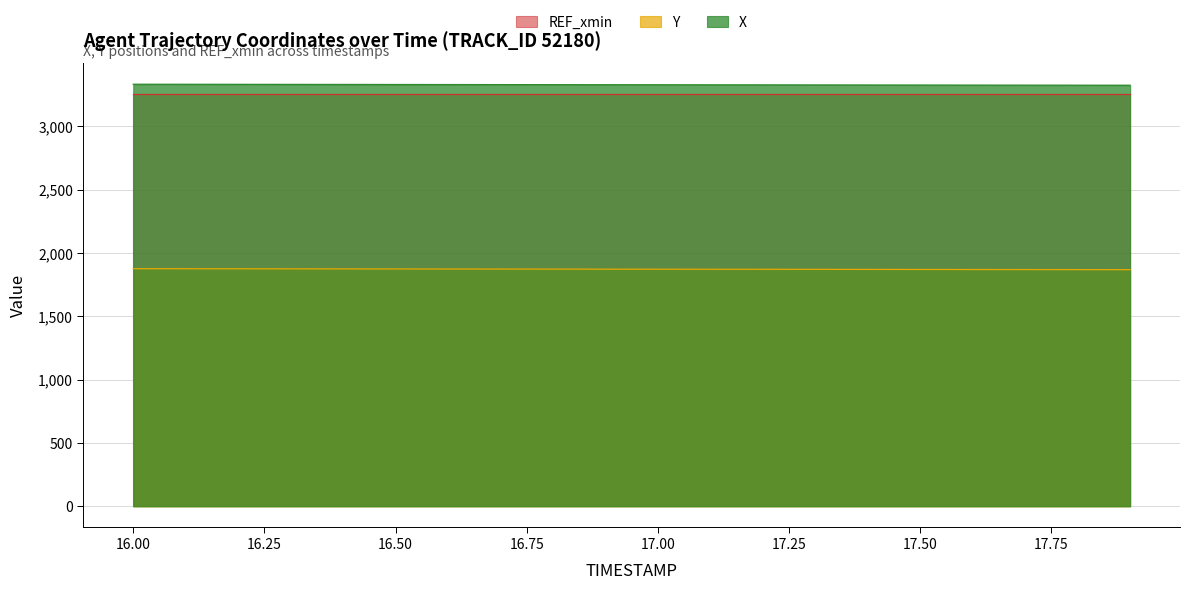

What is the highest value of the Y series?

1876.2